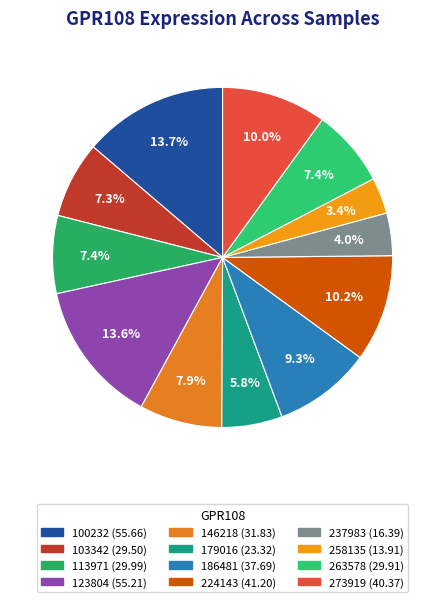

Rank the categories by value from lowest to highest.

258135, 237983, 179016, 103342, 263578, 113971, 146218, 186481, 273919, 224143, 123804, 100232